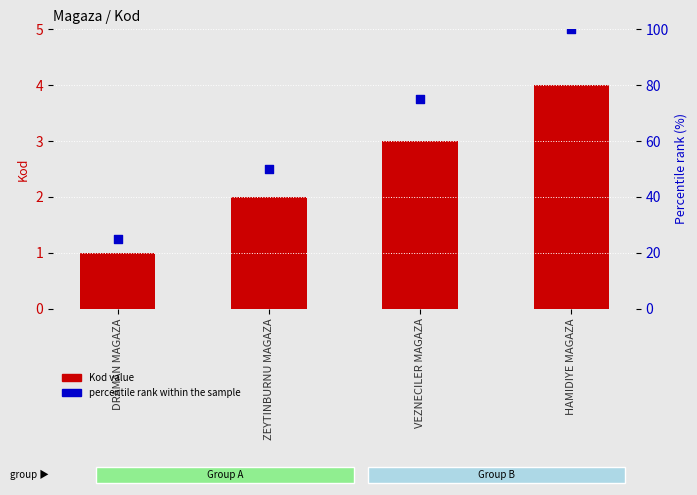

What is the total value across all series at HAMIDIYE MAGAZA?

104